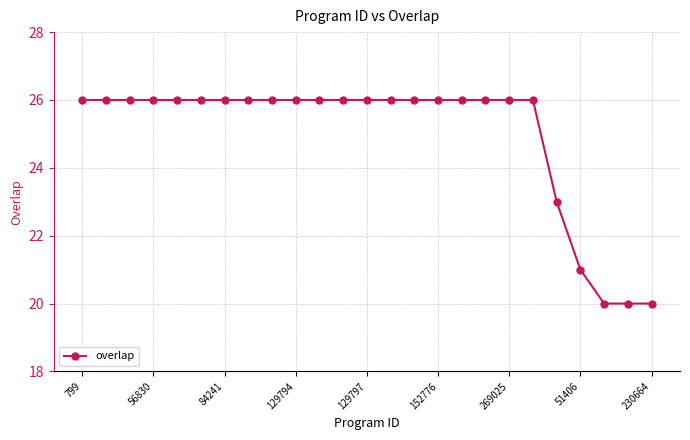

What is the difference between the maximum and second lowest values?

6